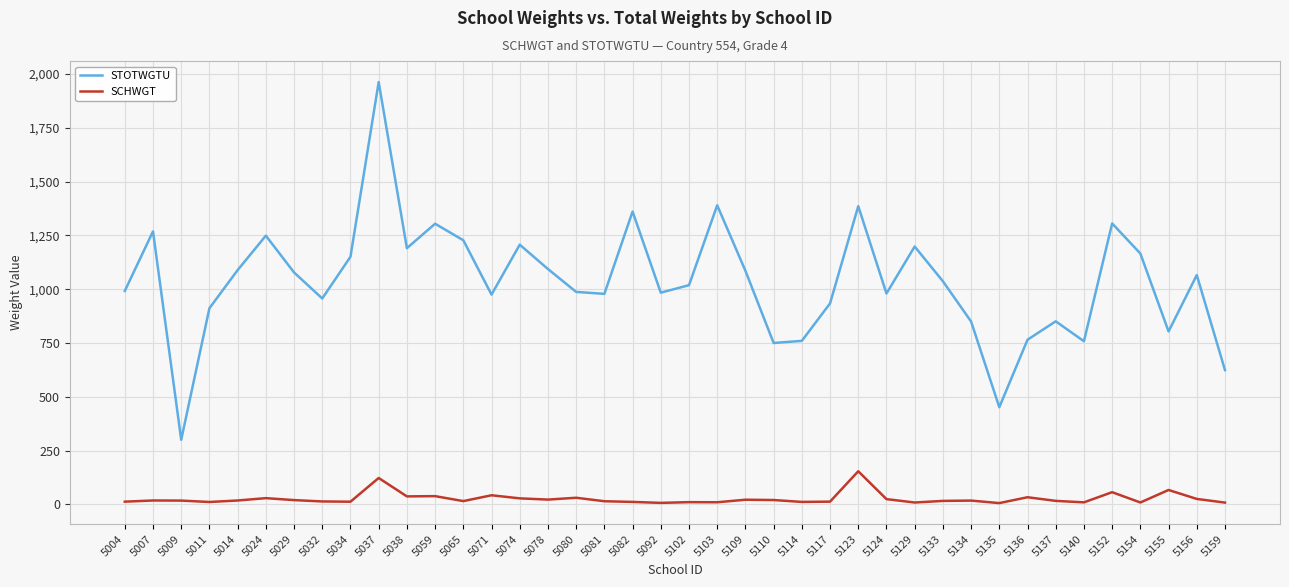

What is the highest value of the STOTWGTU series?

1962.5